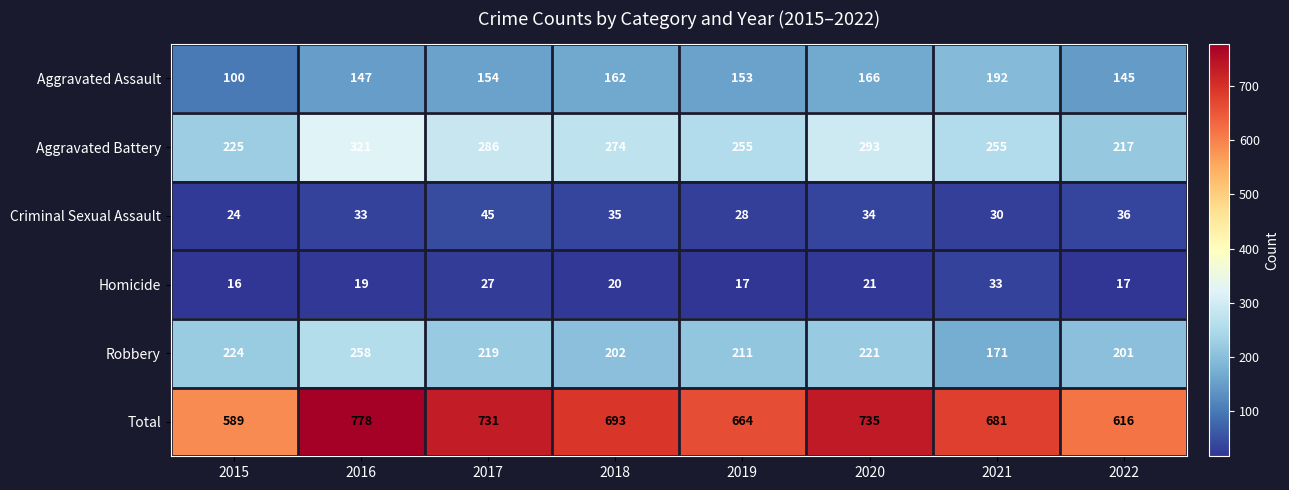

What value does the Criminal Sexual Assault series have at 2022?

36